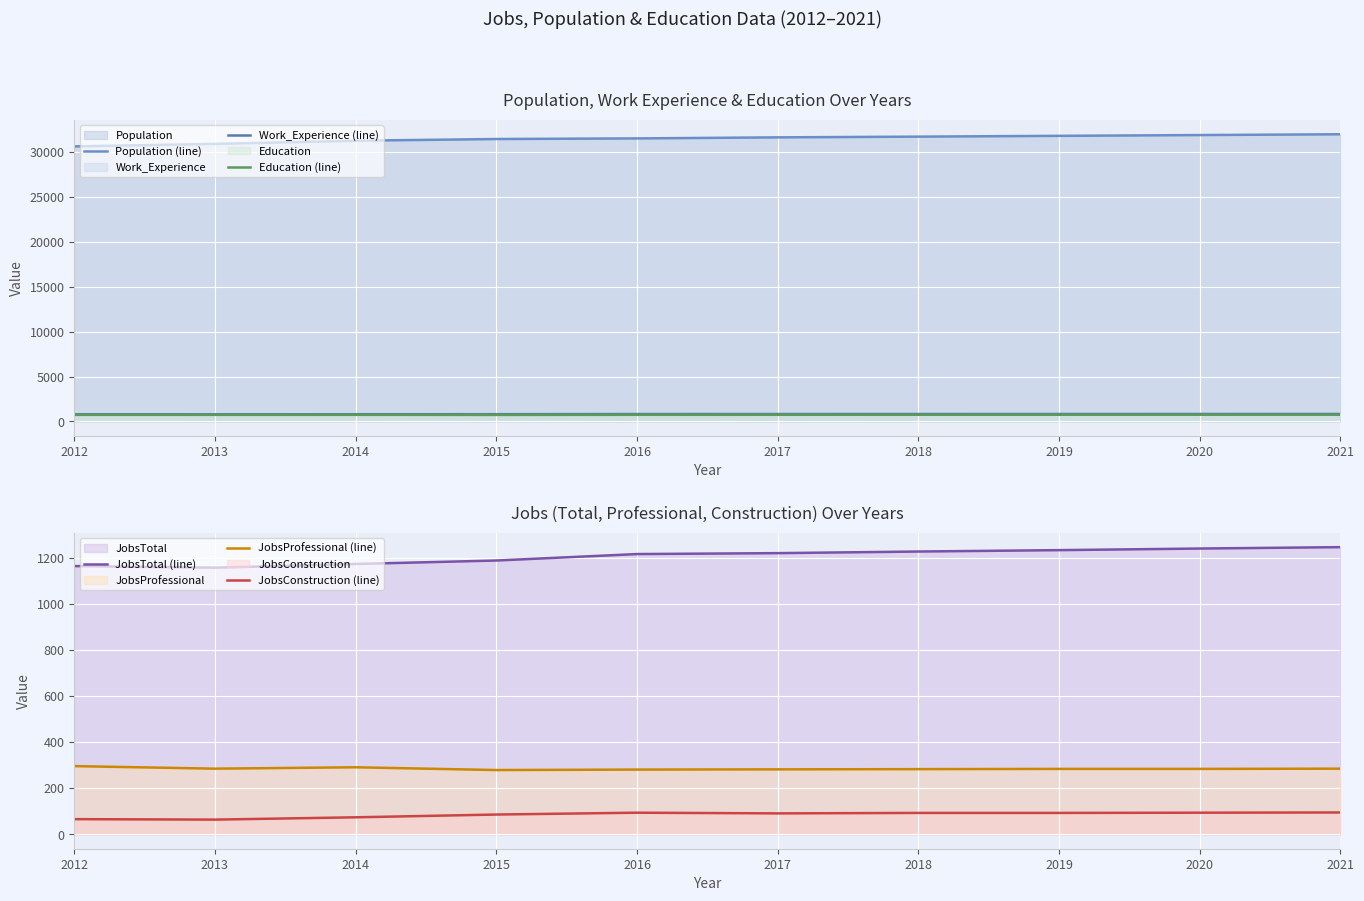

Where is the first local maximum for JobsConstruction (line)?

2016